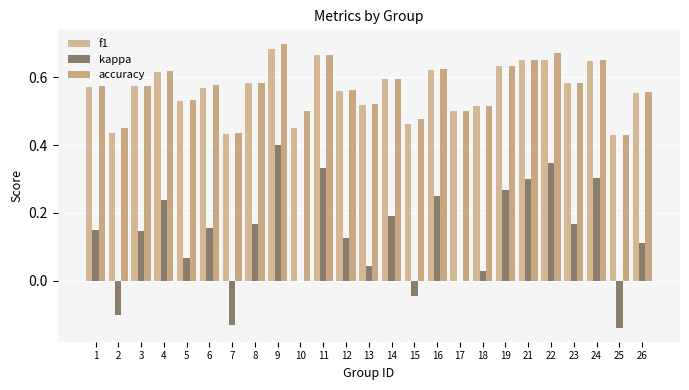

Between 18 and 24, which series saw the biggest shift?

kappa